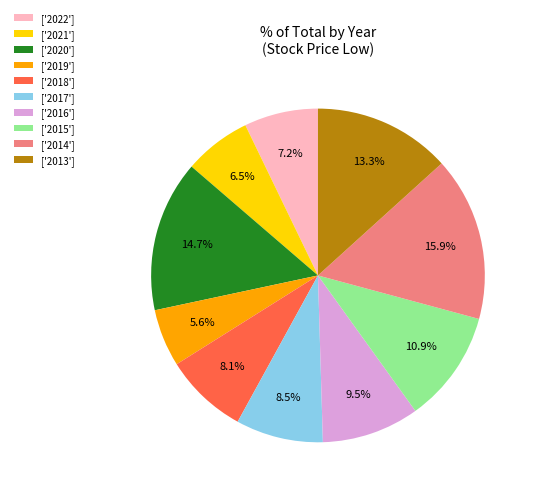

What percentage do ['2013'] and ['2015'] together represent?

24.2%